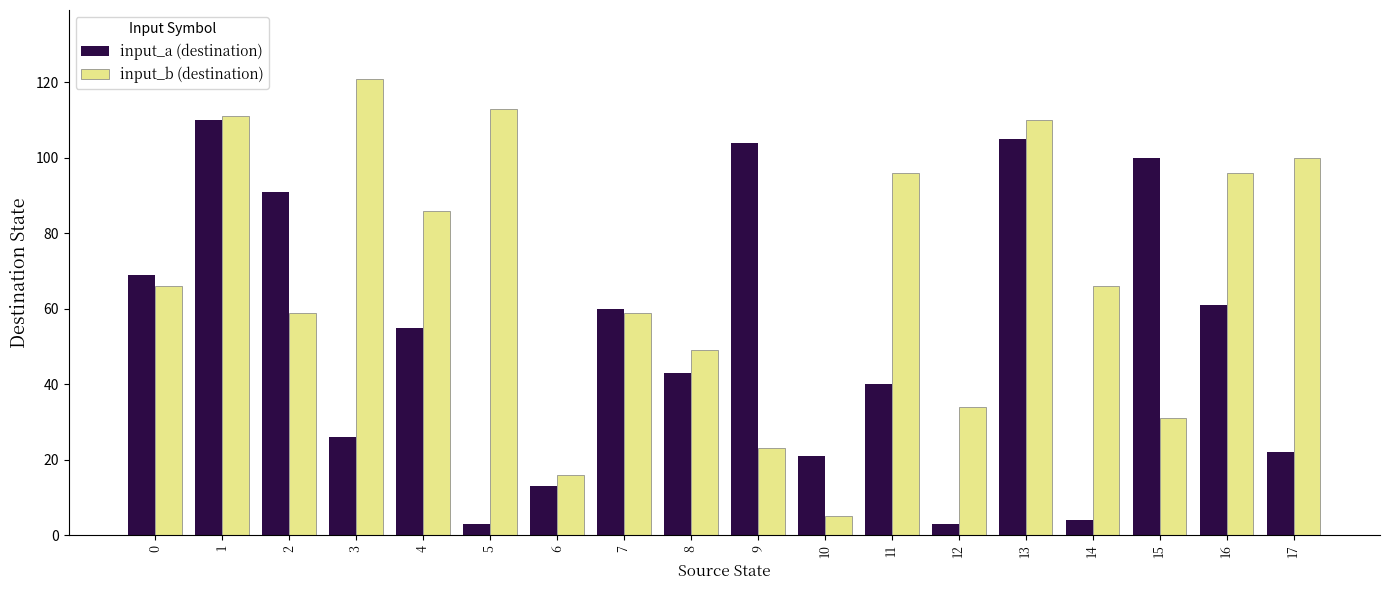

Which category has the highest value in the input_b (destination) series?

3